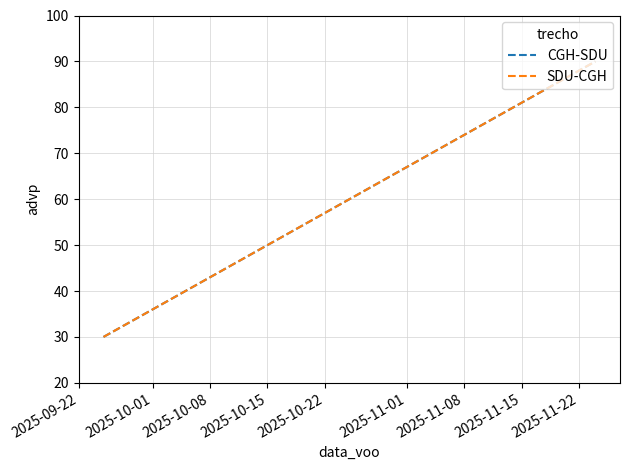

Does the chart have visible grid lines?

Yes